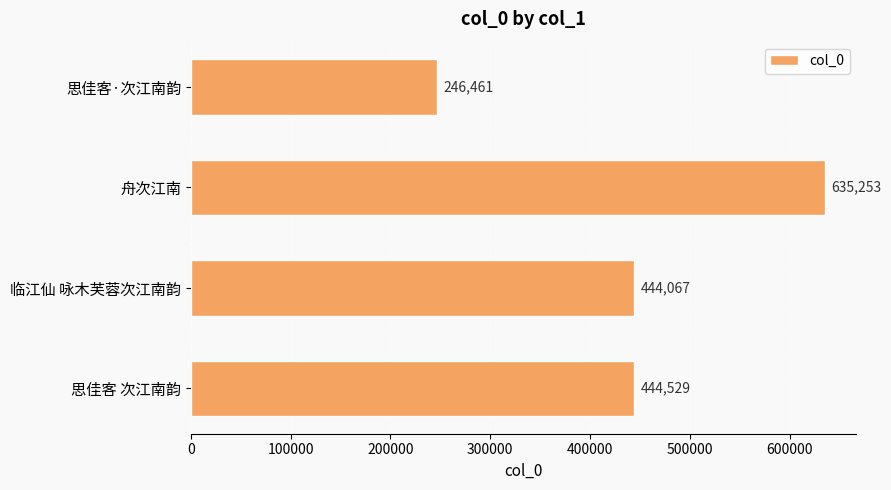

What is the smallest value displayed?

246461